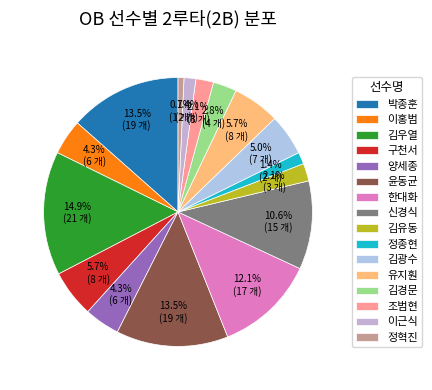

How many segments does this pie chart have?

16